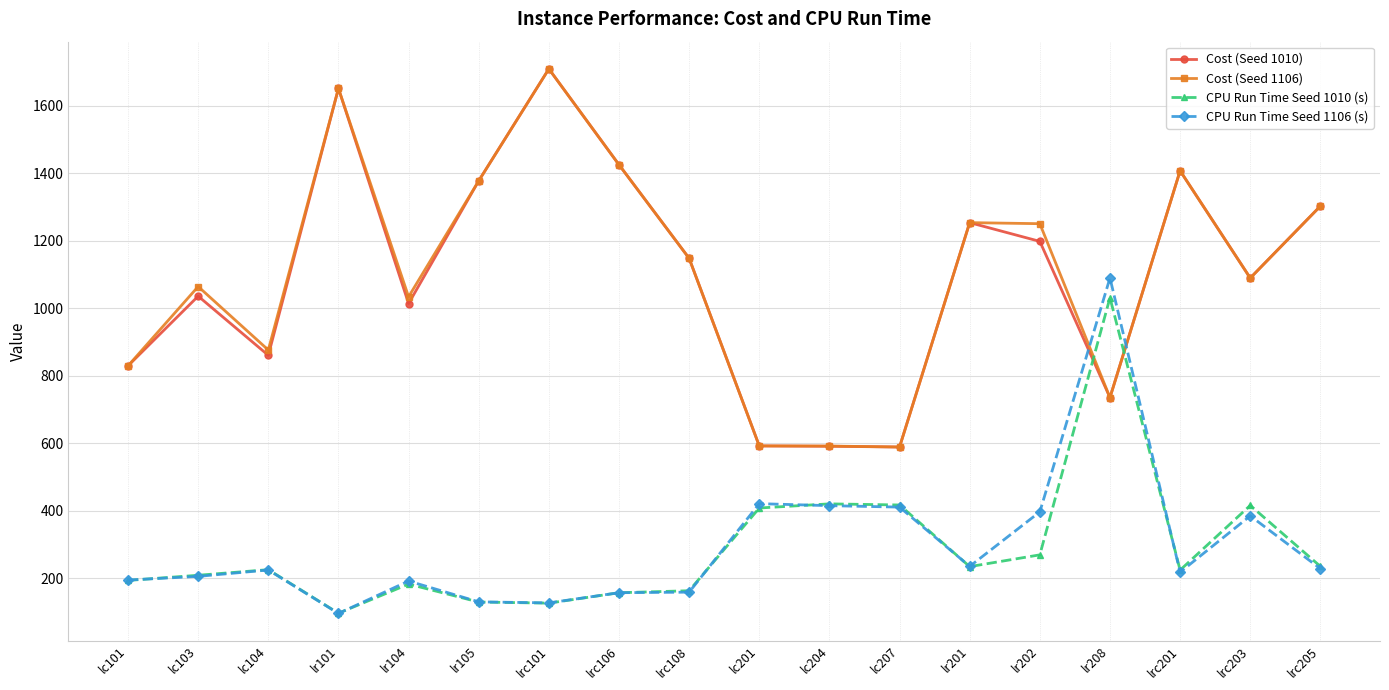

True or false: CPU Run Time Seed 1106 (s) has more than 1 interior local peaks.

True